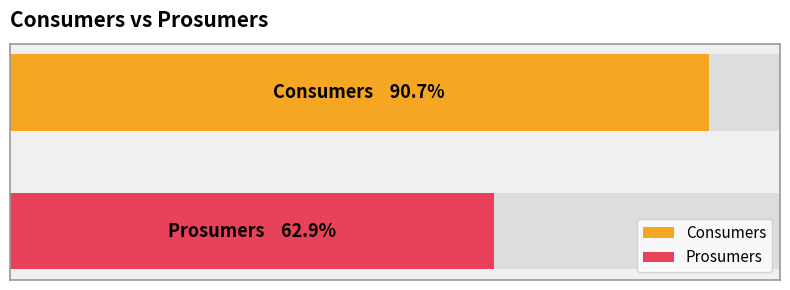

Rank the series by their maximum value, from highest to lowest.

Consumers, Prosumers